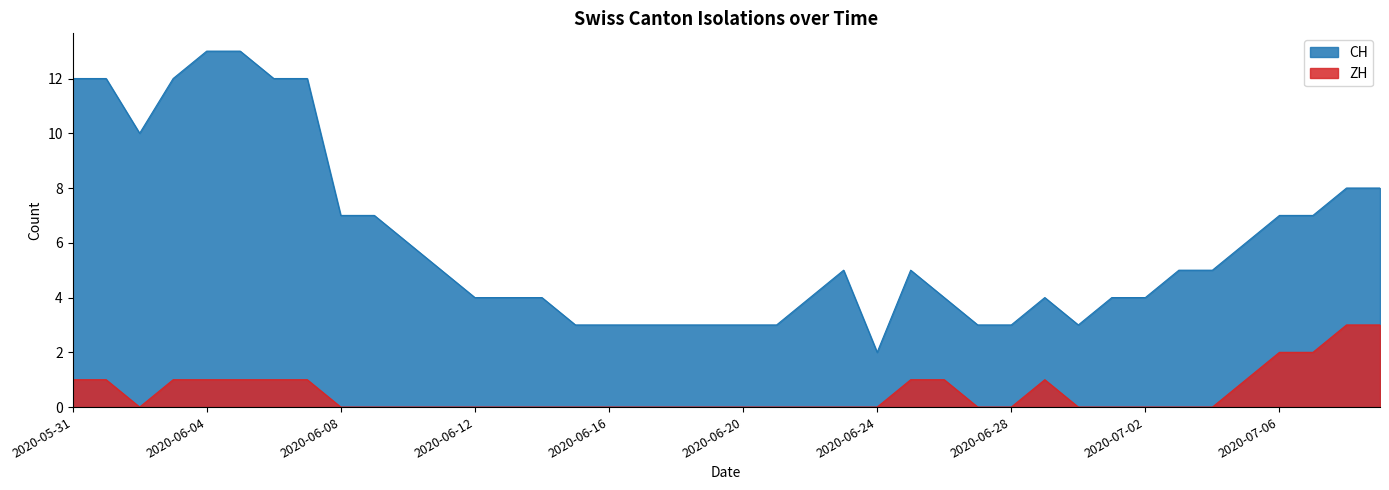

What position from the right is 2020-05-31?

40